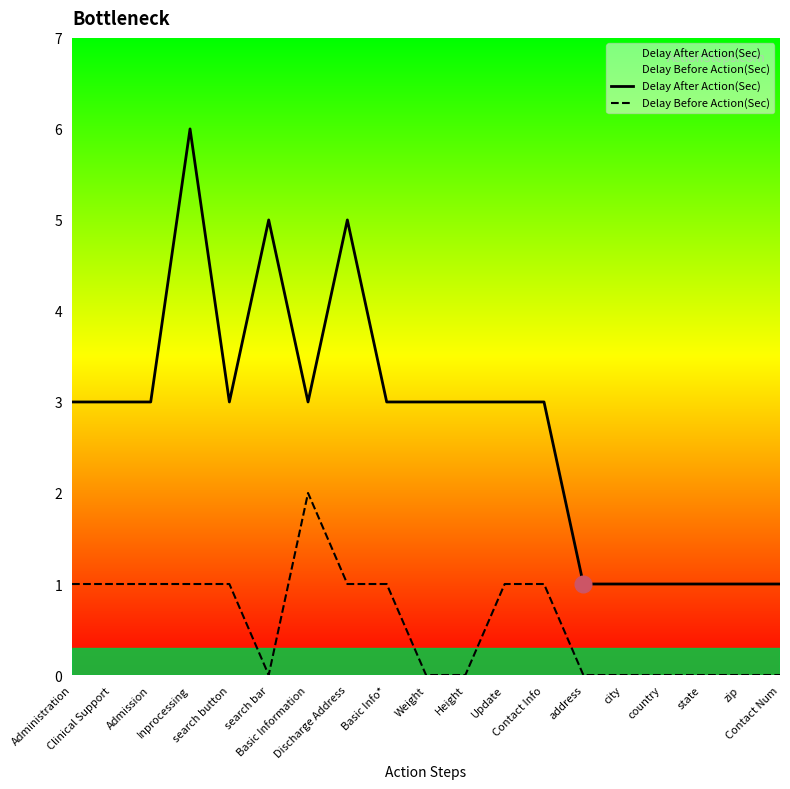

The value of Delay After Action(Sec) at search bar is 1. True or false?

False